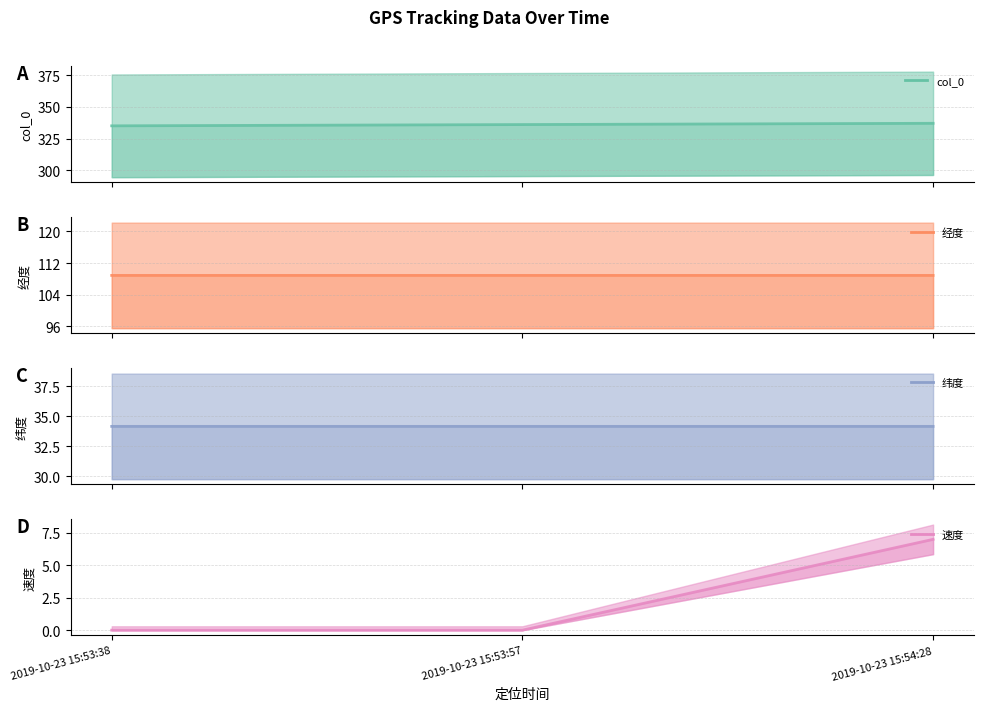

True or false: 速度 has a value of 0.0 at 2019-10-23 15:53:38.

True